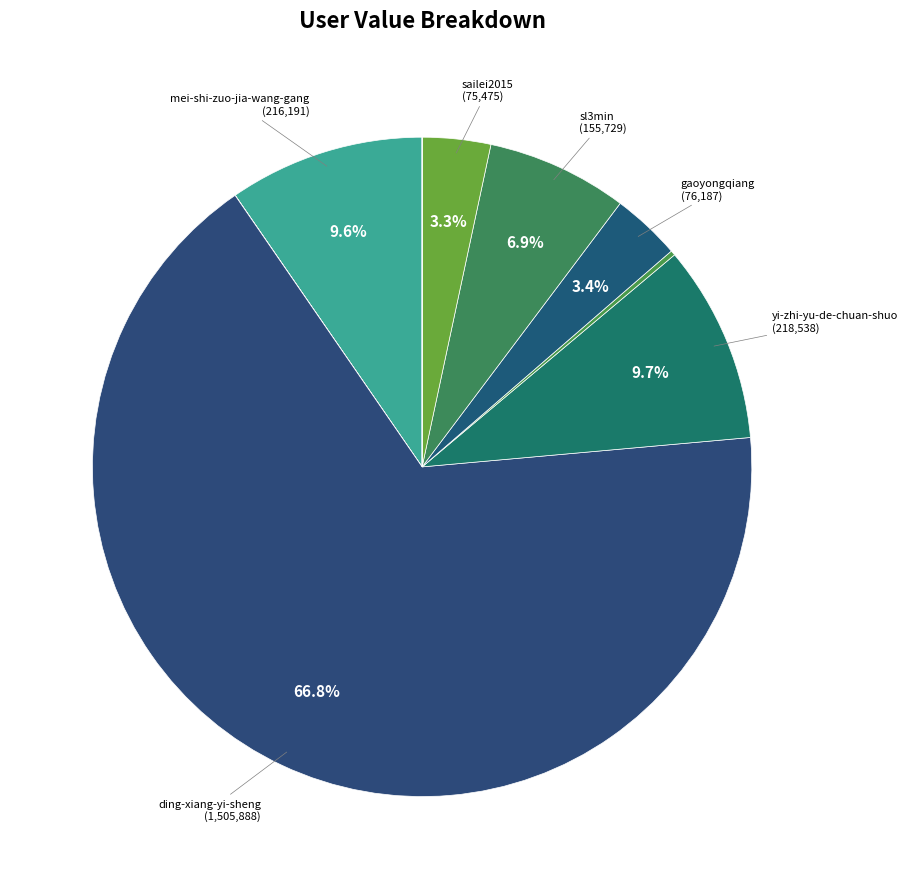

How many segments does this pie chart have?

9